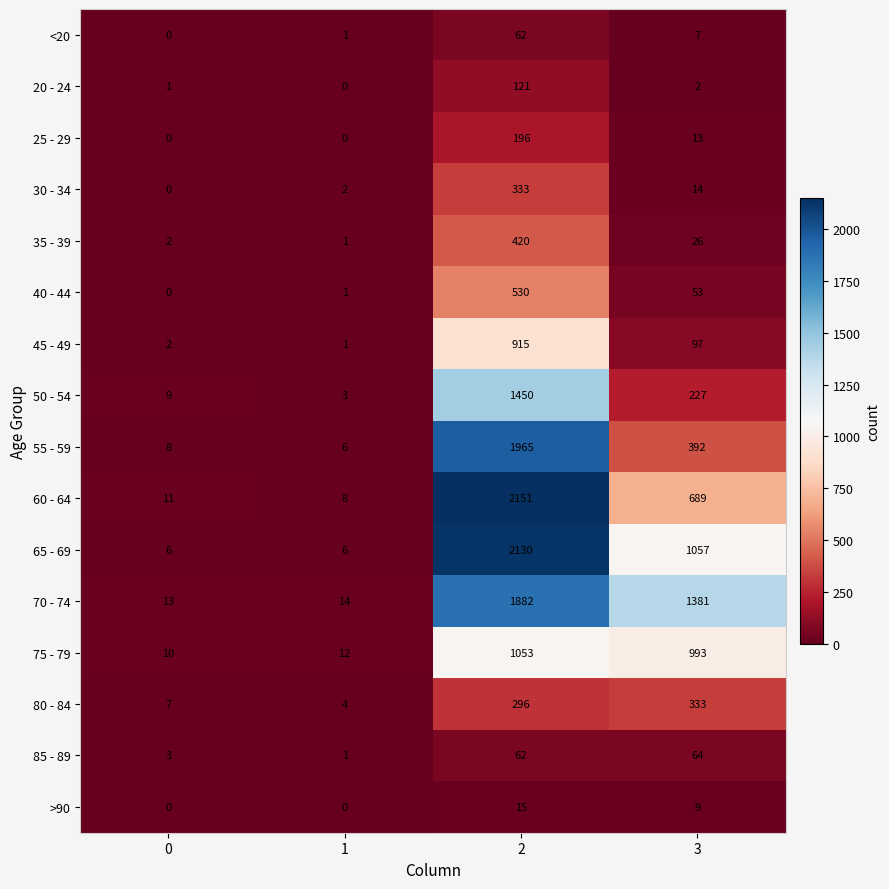

At 3, list the series in order from smallest to largest.

20 - 24, <20, >90, 25 - 29, 30 - 34, 35 - 39, 40 - 44, 85 - 89, 45 - 49, 50 - 54, 80 - 84, 55 - 59, 60 - 64, 75 - 79, 65 - 69, 70 - 74